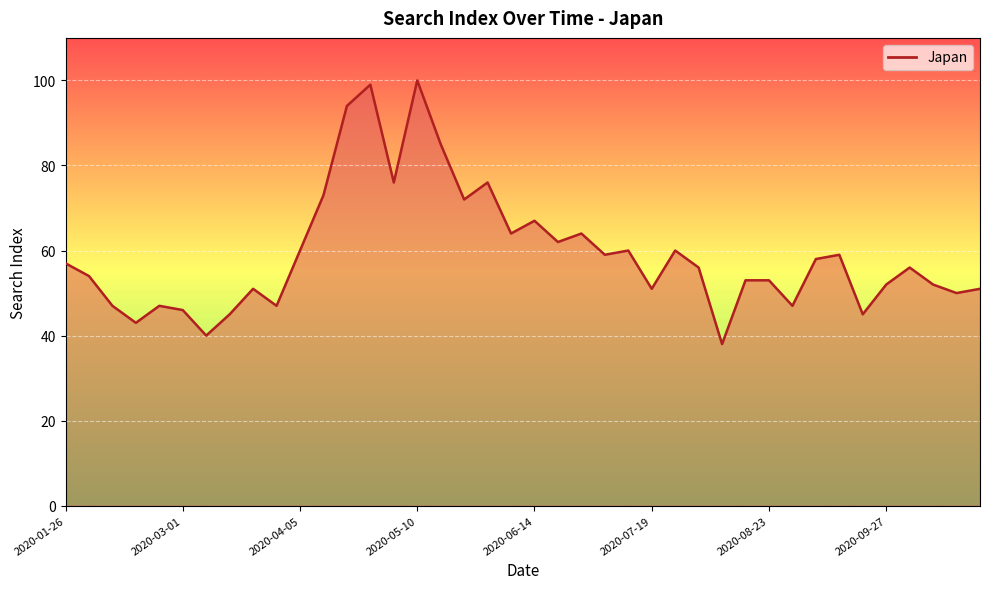

Which has a higher value, 2020-09-27 or 2020-03-01?

2020-09-27